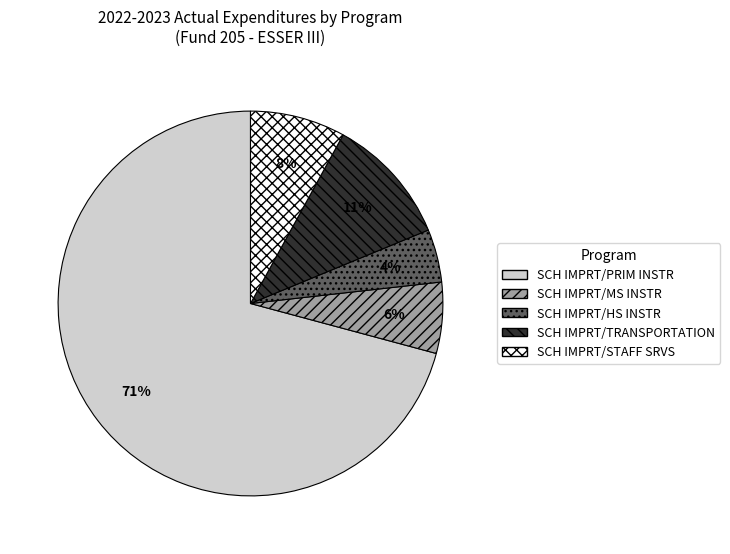

Approximately how many times larger is the value at SCH IMPRT/HS INSTR compared to SCH IMPRT/TRANSPORTATION?

0.4